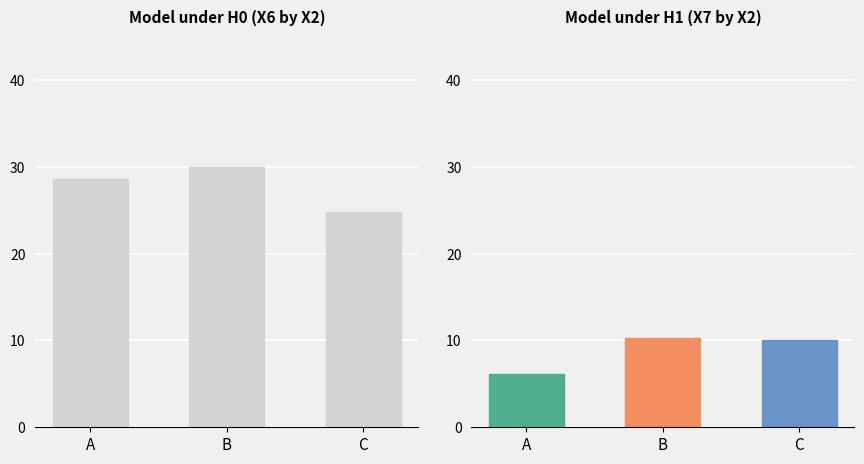

What is the total value across all series at B?

40.2